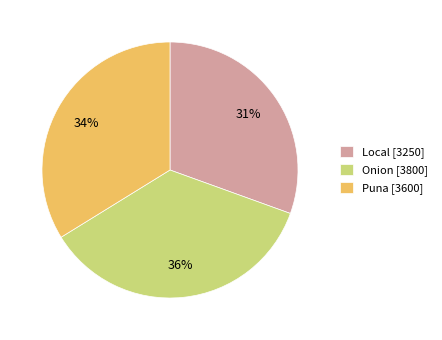

What percentage is the Onion slice, to the nearest percent?

36%